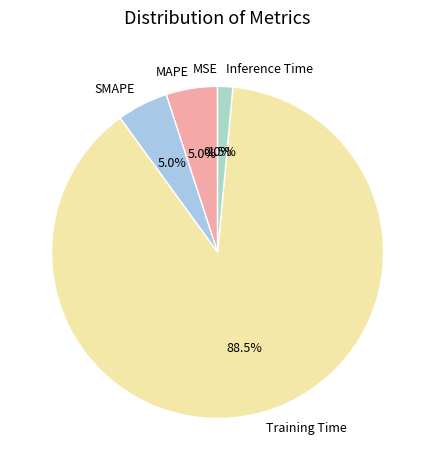

Which slice is the largest?

Training Time